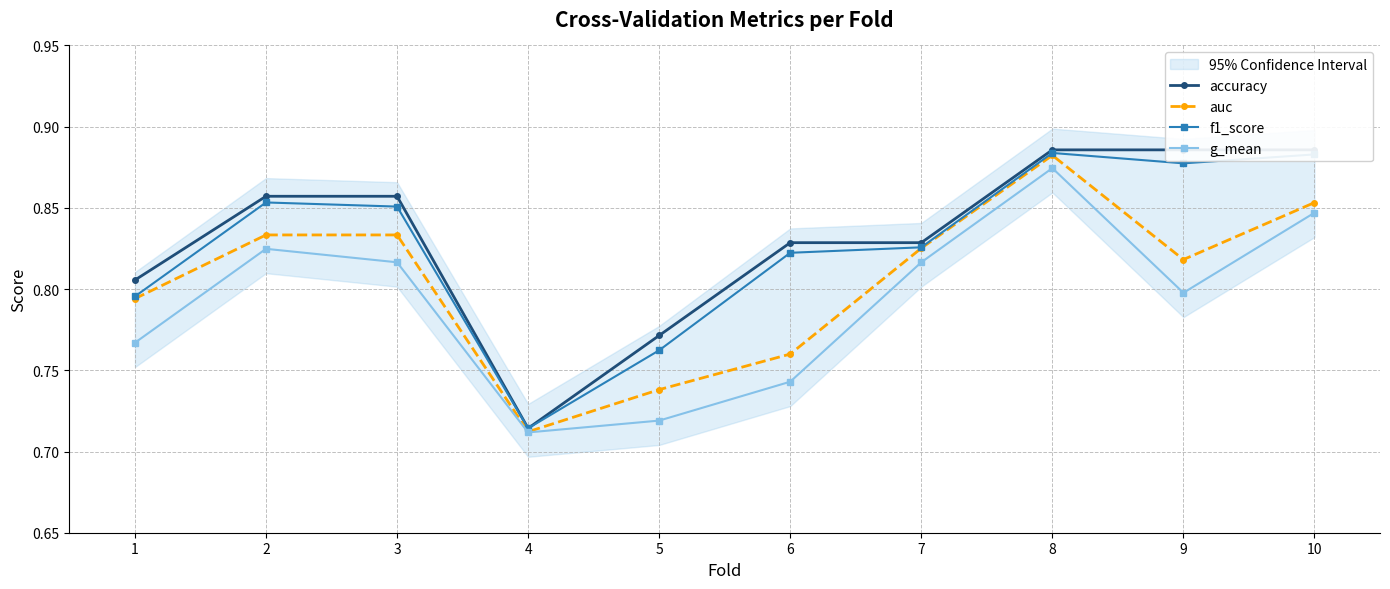

What is the difference between the maximum and minimum values in the g_mean series?

0.2